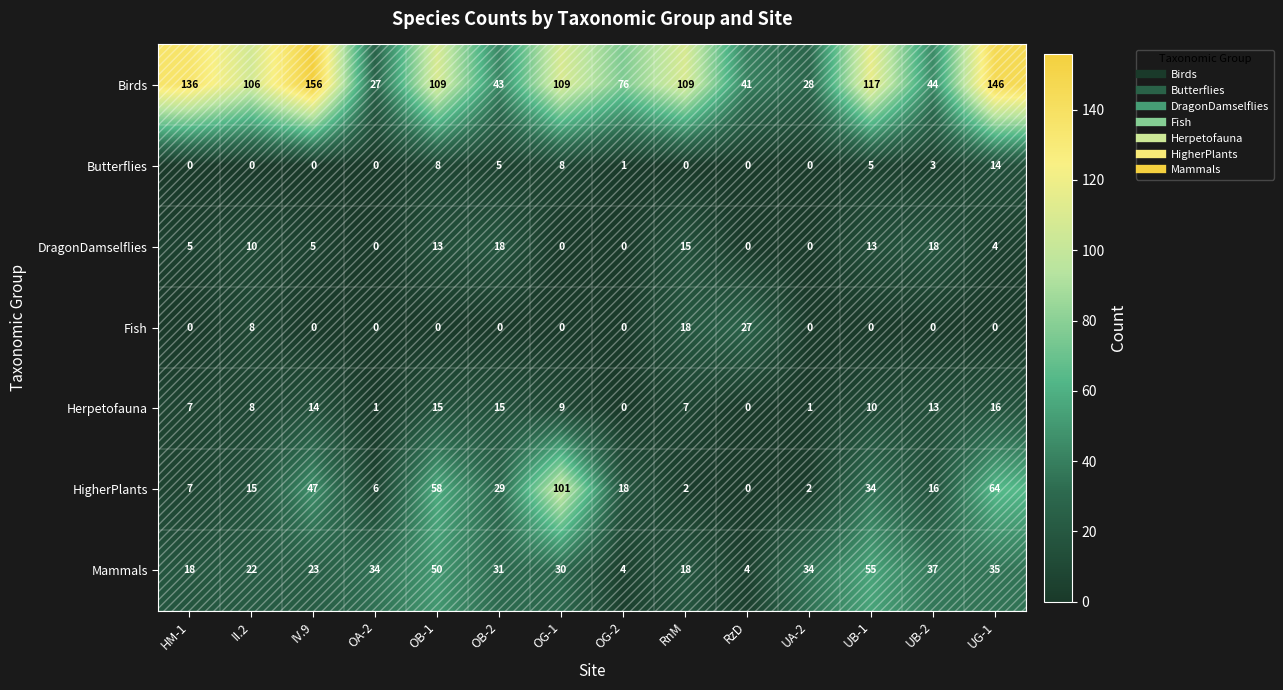

List the series in order of their peak value, lowest first.

Butterflies, Herpetofauna, DragonDamselflies, Fish, Mammals, HigherPlants, Birds